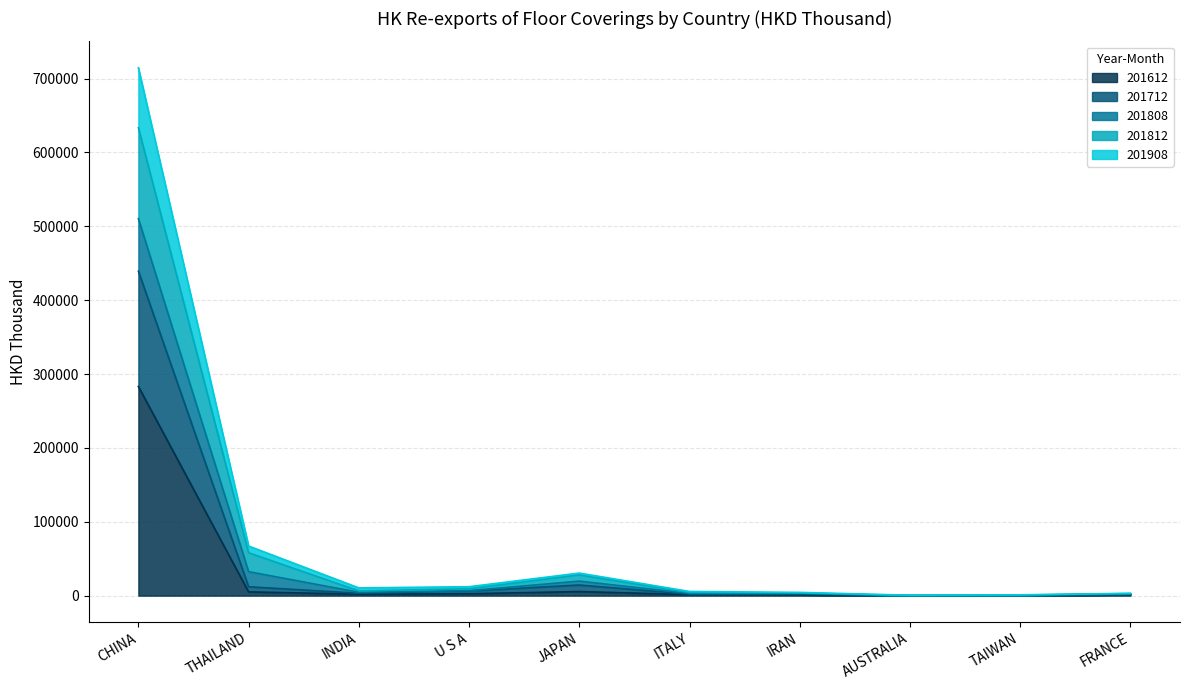

The value of 201612 at CHINA is 161645.8. True or false?

False